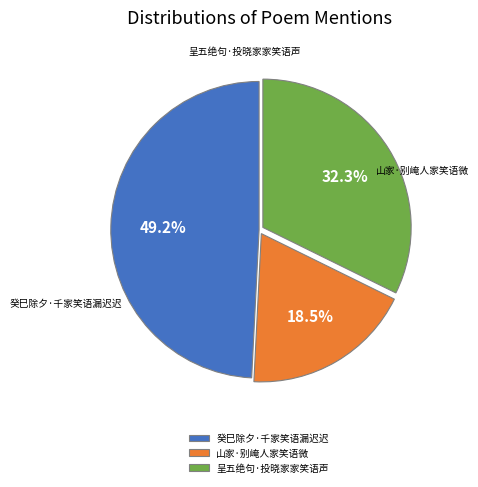

Is 癸巳除夕·千家笑语漏迟迟 the majority of the pie?

No